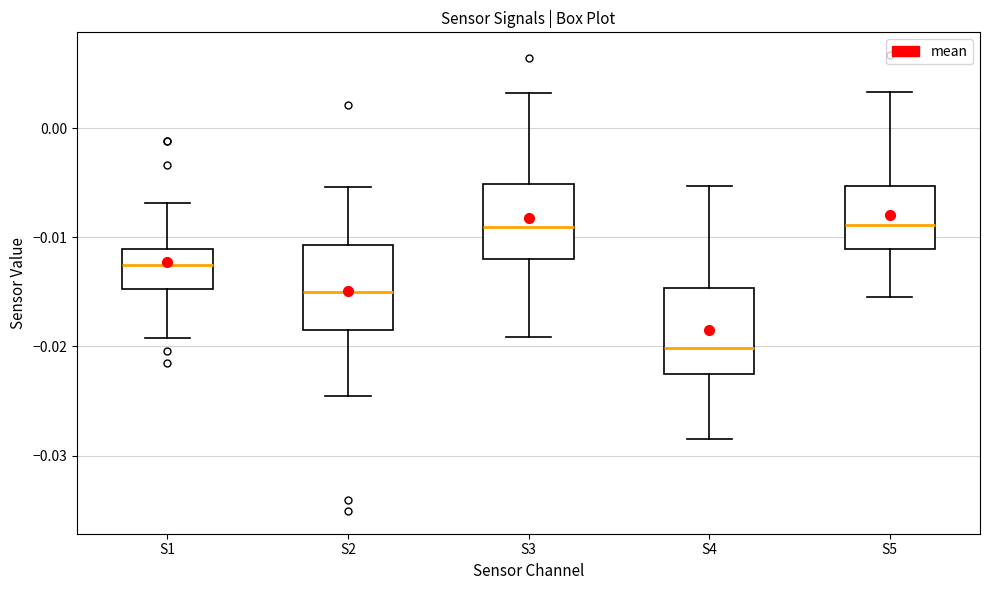

Reading left to right, transcribe this box plot: for each box, give where its median line is, the range the box spans, and where its two whiskers end, as read against the y-axis. The values are not printed on the chart, so give them approximately, as read against the axis.

S1: median -0.012, box -0.015 to -0.011, whiskers -0.019 to -0.007
S2: median -0.015, box -0.018 to -0.011, whiskers -0.025 to -0.005
S3: median -0.009, box -0.012 to -0.005, whiskers -0.019 to 0.003
S4: median -0.020, box -0.022 to -0.015, whiskers -0.028 to -0.005
S5: median -0.009, box -0.011 to -0.005, whiskers -0.015 to 0.003